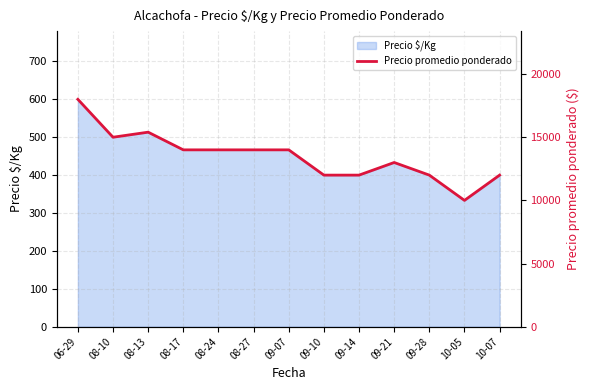

Rank the categories by value from lowest to highest.

10-05, 09-10, 09-14, 09-28, 10-07, 09-21, 08-17, 08-24, 08-27, 09-07, 08-10, 08-13, 06-29